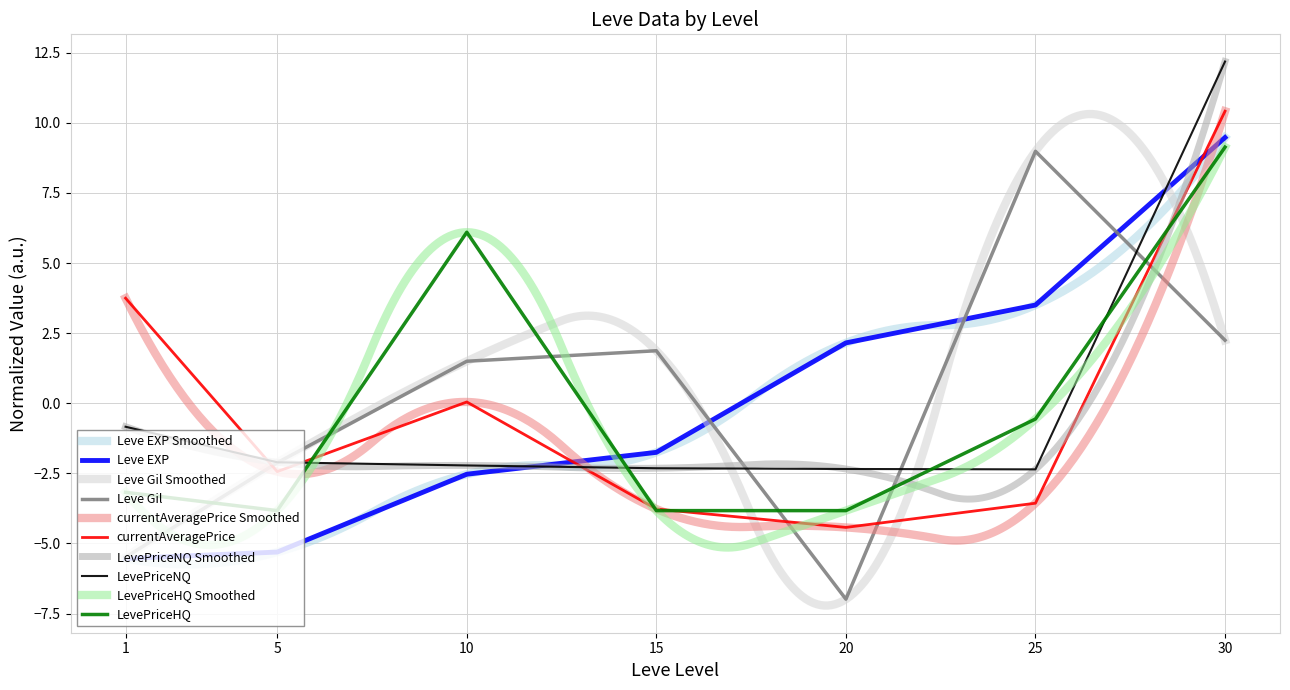

At 25, list the series in order from largest to smallest.

Leve Gil, Leve EXP, LevePriceHQ, LevePriceNQ, currentAveragePrice